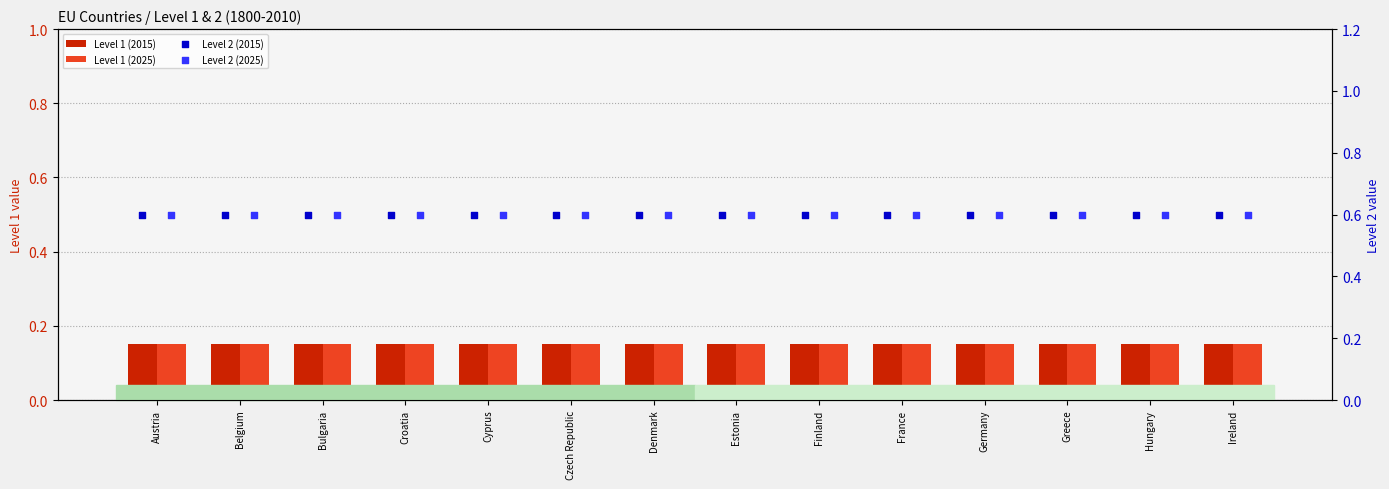

At how many categories does at least one series exceed 0?

14